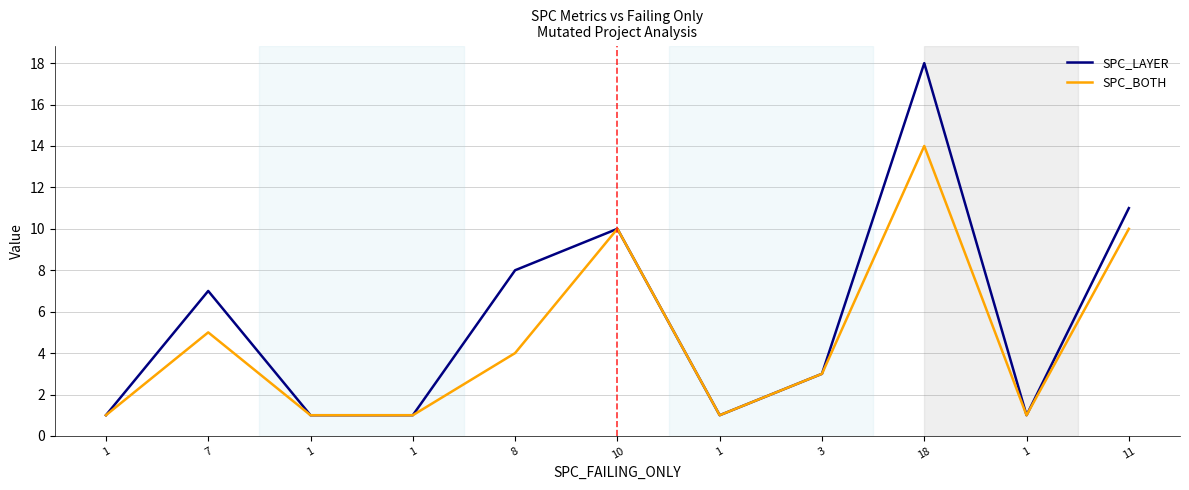

Is the value of SPC_LAYER at 18 greater than the value of SPC_BOTH at 1?

Yes